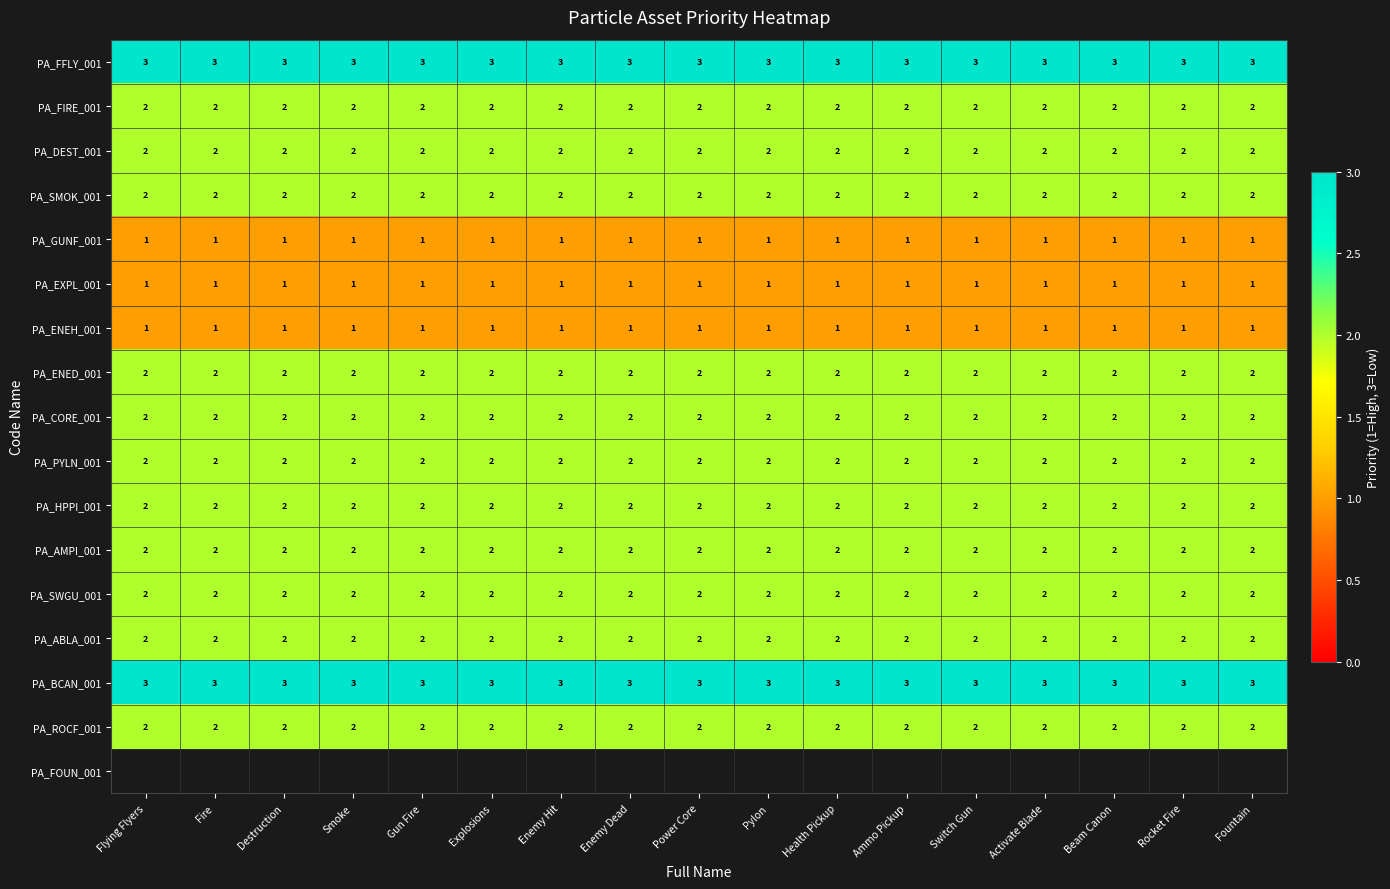

The value of PA_FFLY_001 at Pylon is 4. True or false?

False